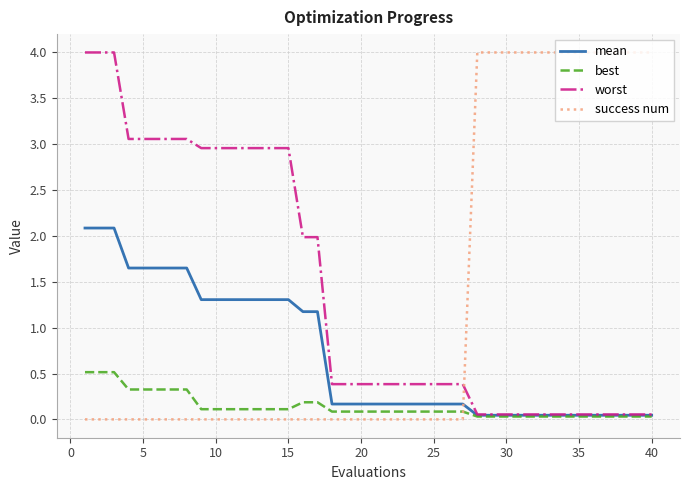

What is the sum of all success num values?

52.0